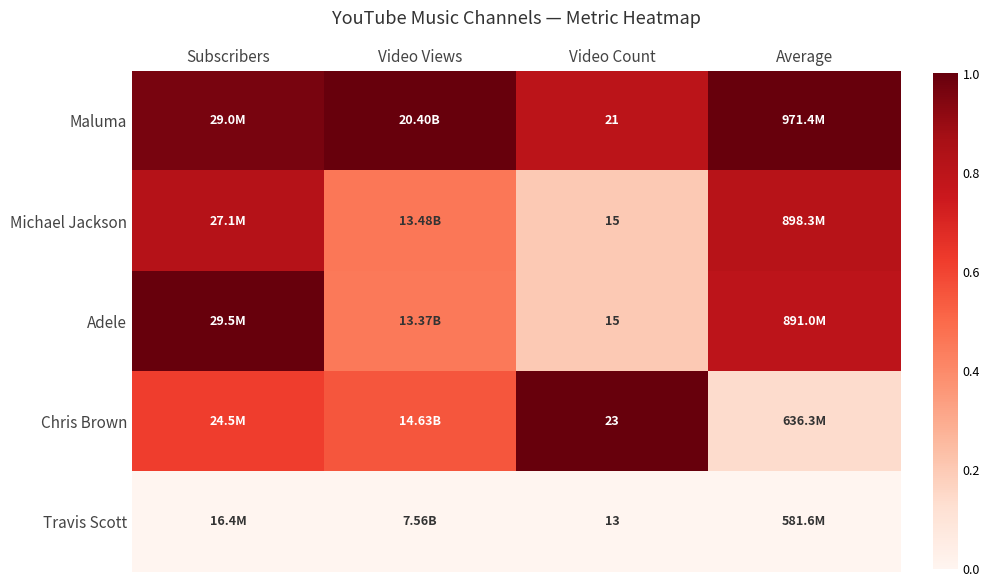

Rank the series by their maximum value, from highest to lowest.

Maluma, Adele, Chris Brown, Michael Jackson, Travis Scott